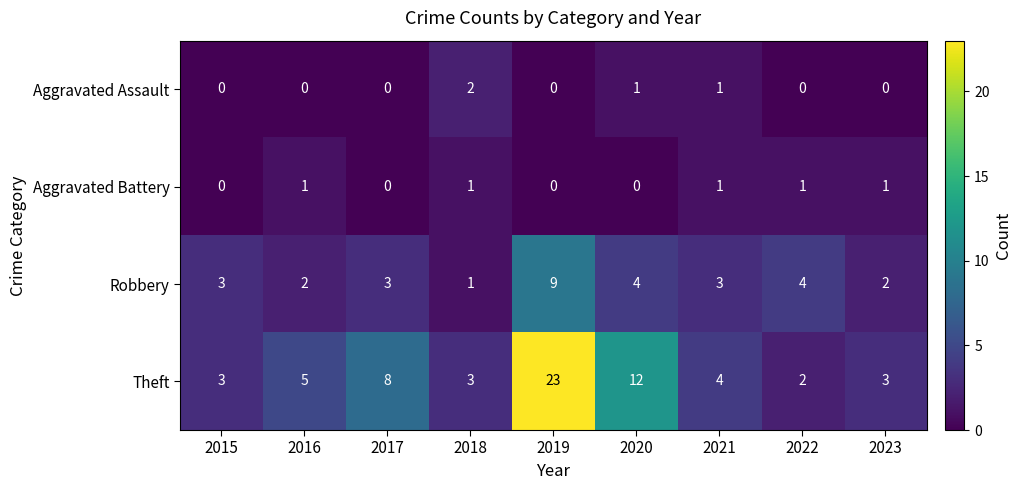

Which series has the widest spread of values?

Theft